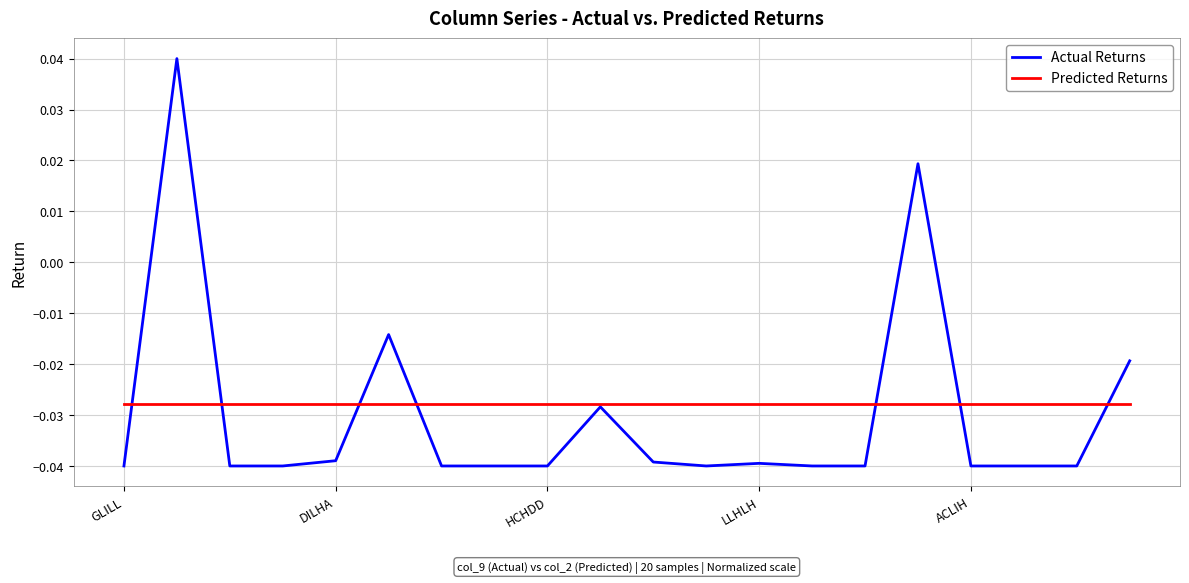

Which series has the widest spread of values?

Actual Returns